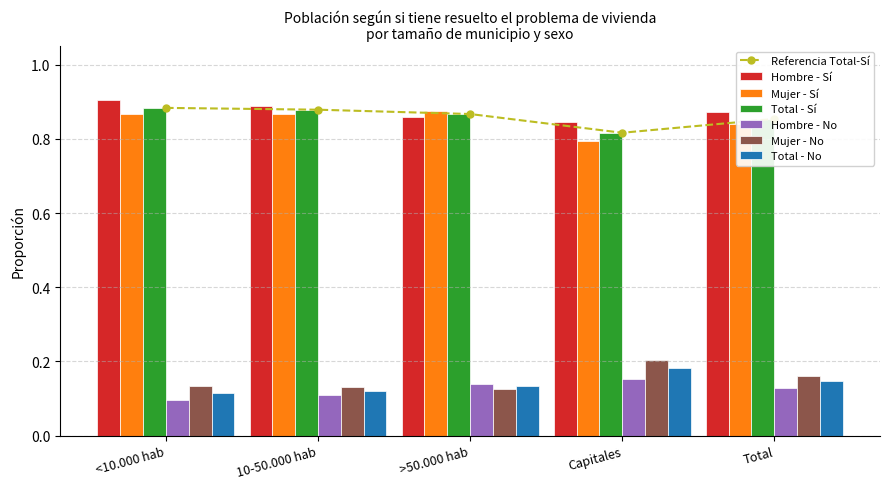

Rank the categories by Hombre - Sí value from highest to lowest.

<10.000 hab, 10-50.000 hab, Total, >50.000 hab, Capitales